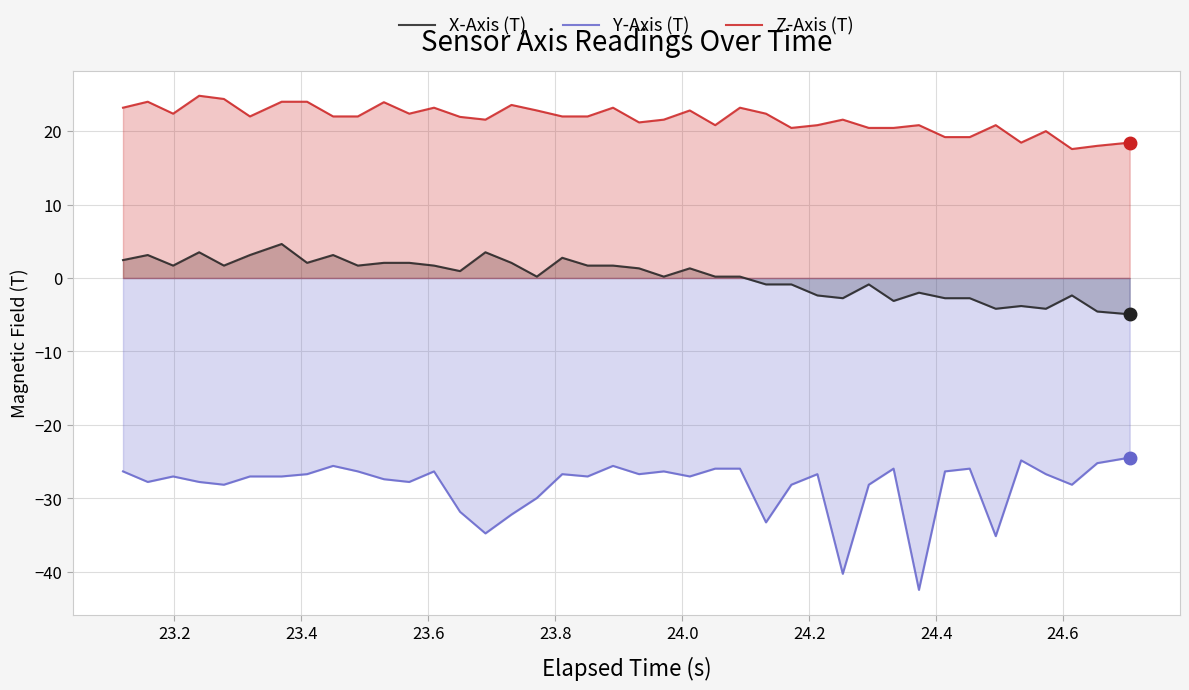

List the series in order of their overall mean, highest first.

Z-Axis (T), X-Axis (T), Y-Axis (T)